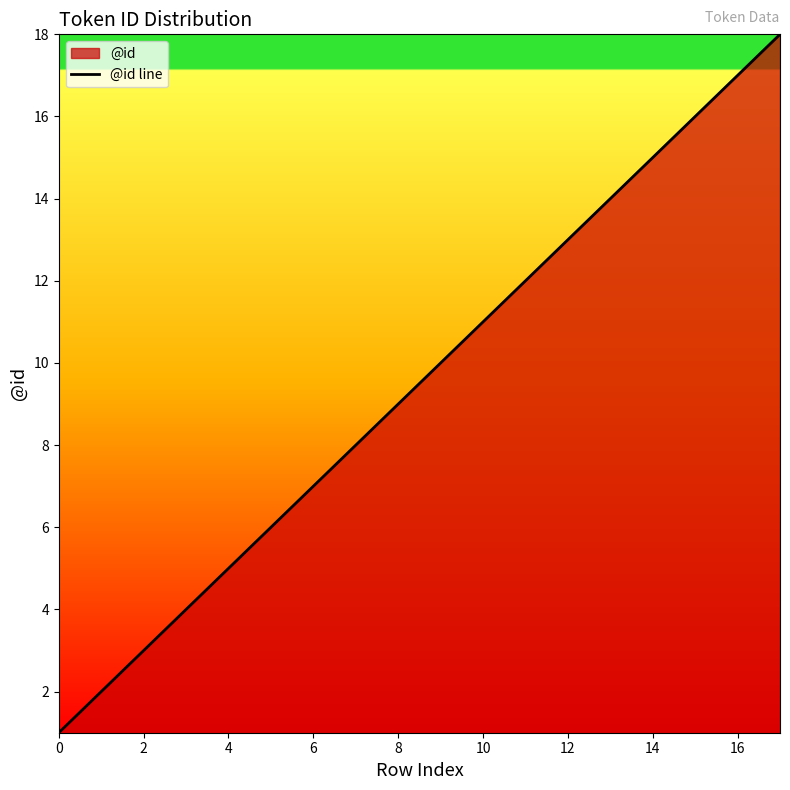

What is the difference between the maximum and minimum values?

17